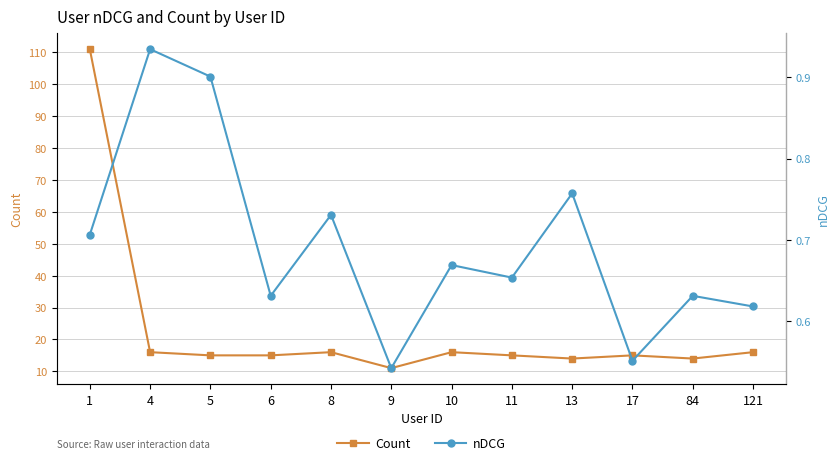

How many nDCG values are between 0 and 1?

12